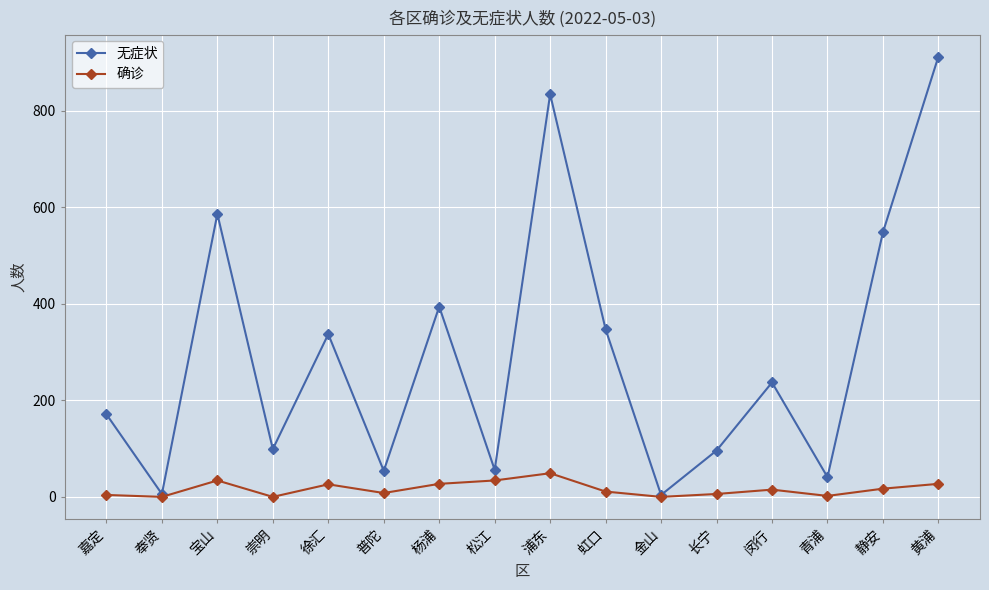

How many distinct data groups are displayed?

2